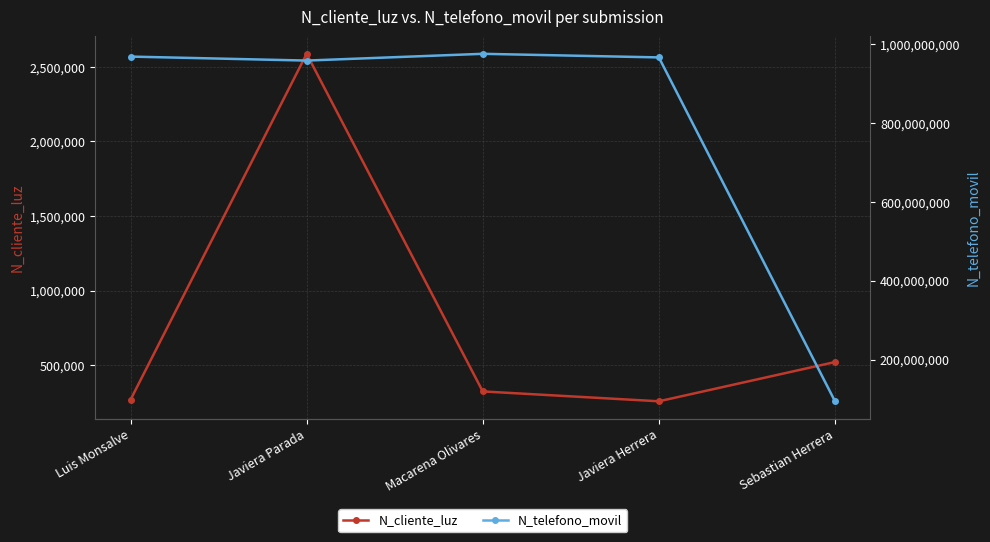

What is the label of the 4th point from the right?

Javiera Parada